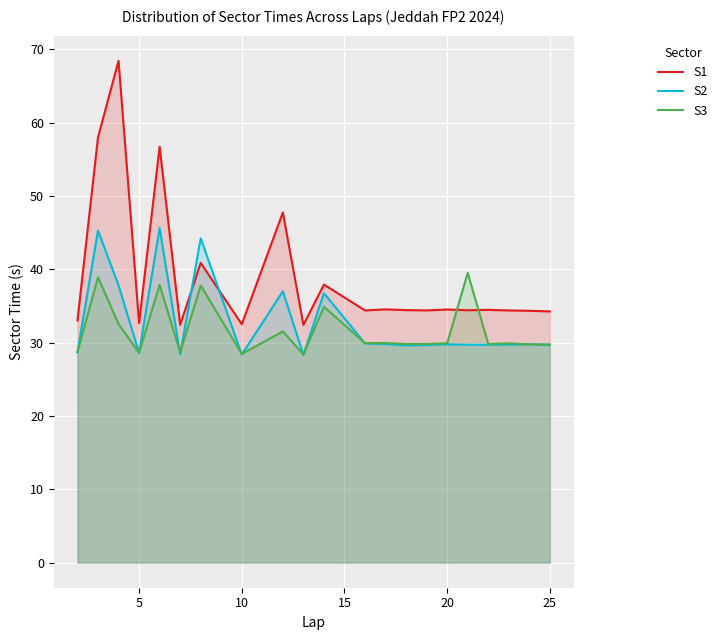

What is the minimum value shown in the chart?

28.3